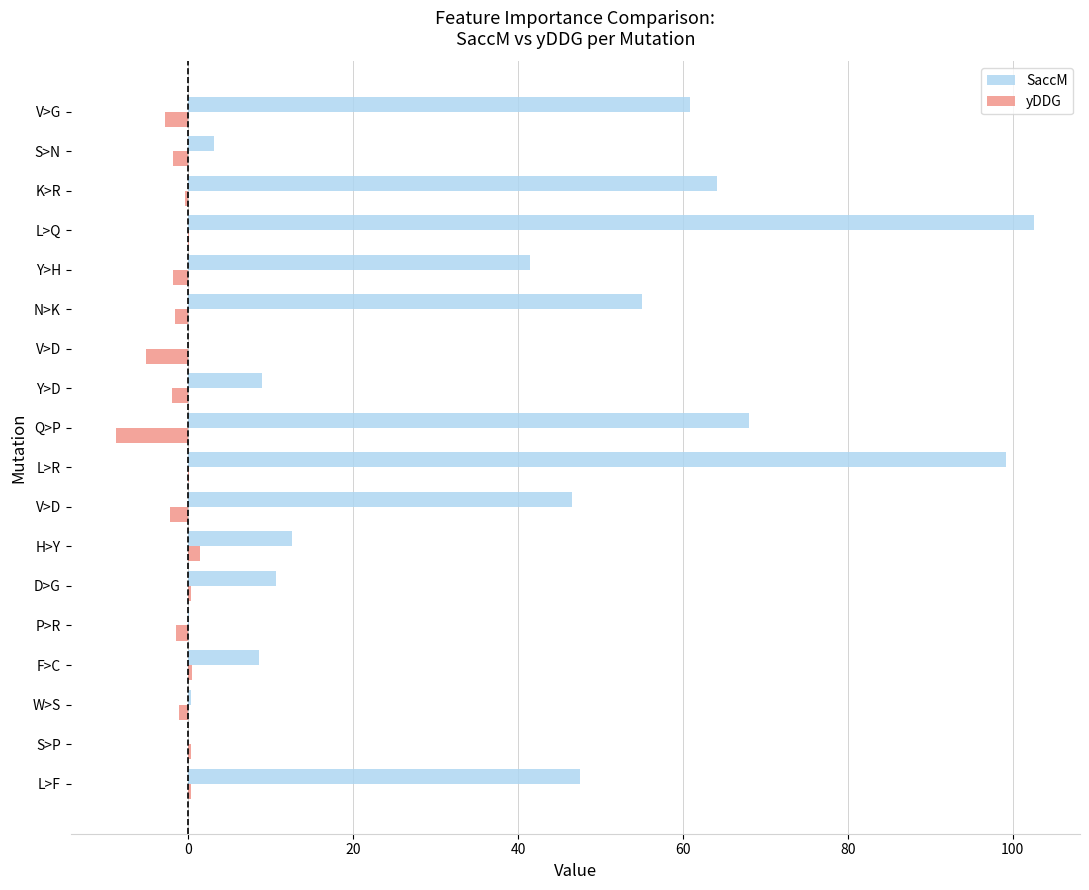

What is the average value of the yDDG series?

-1.4